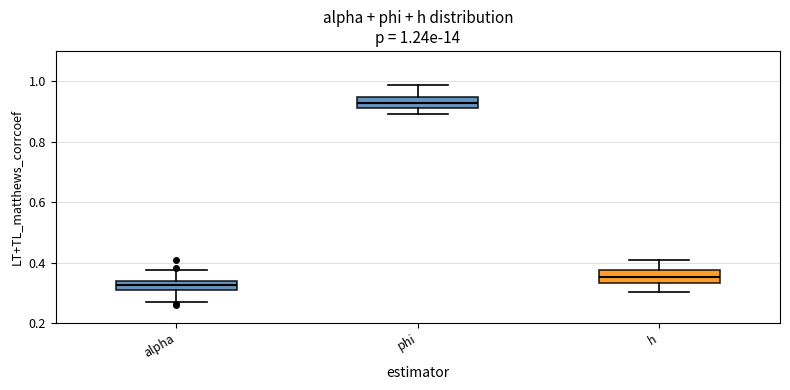

Which box's median line is the highest?

phi